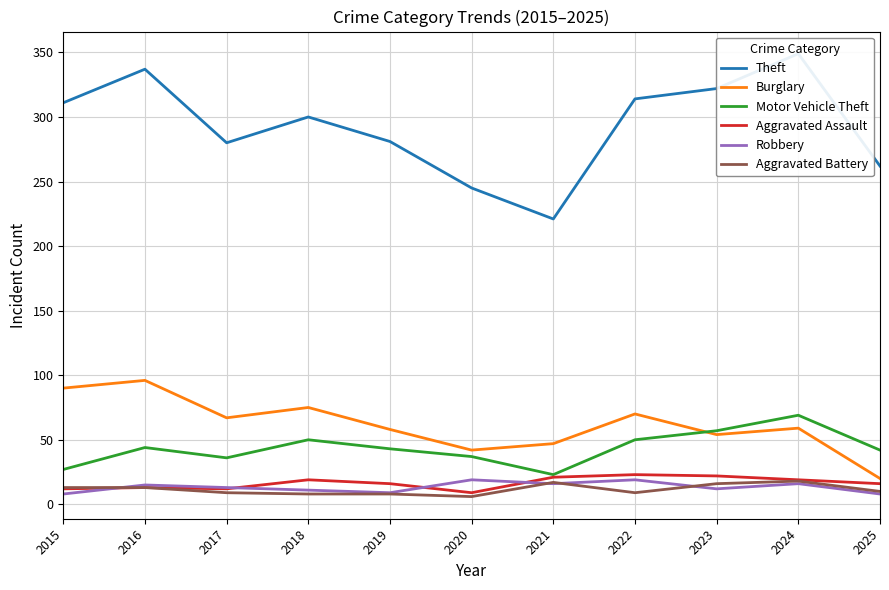

Which series has the largest total across all categories?

Theft